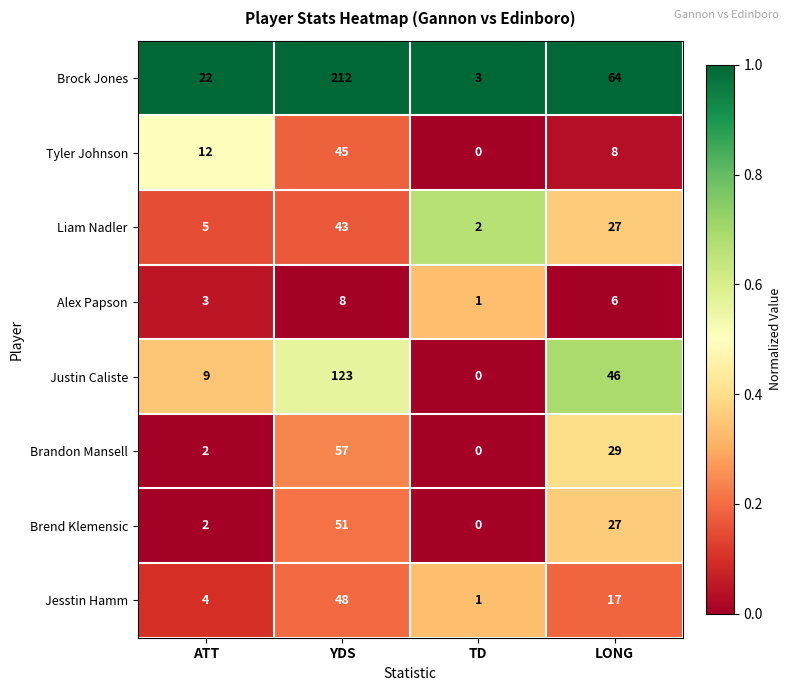

Which label corresponds to the smallest value in the chart?

TD